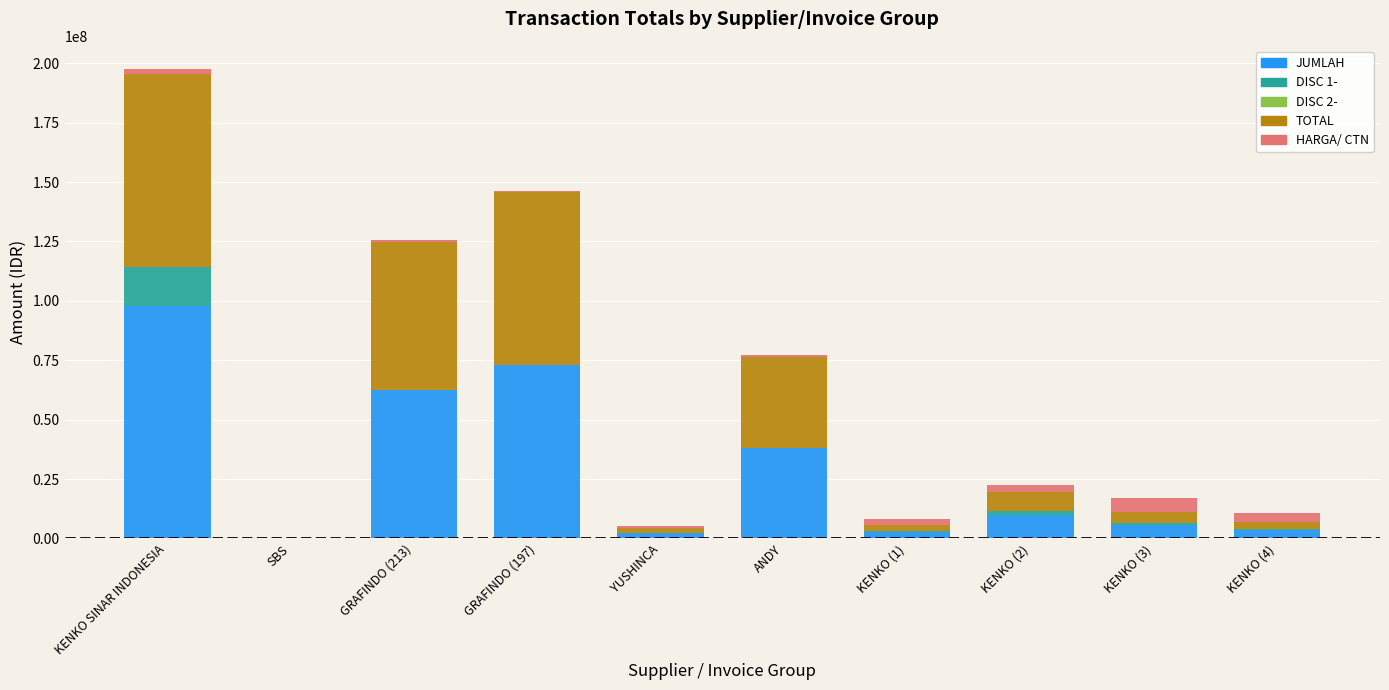

What is the maximum value for JUMLAH?

97740000